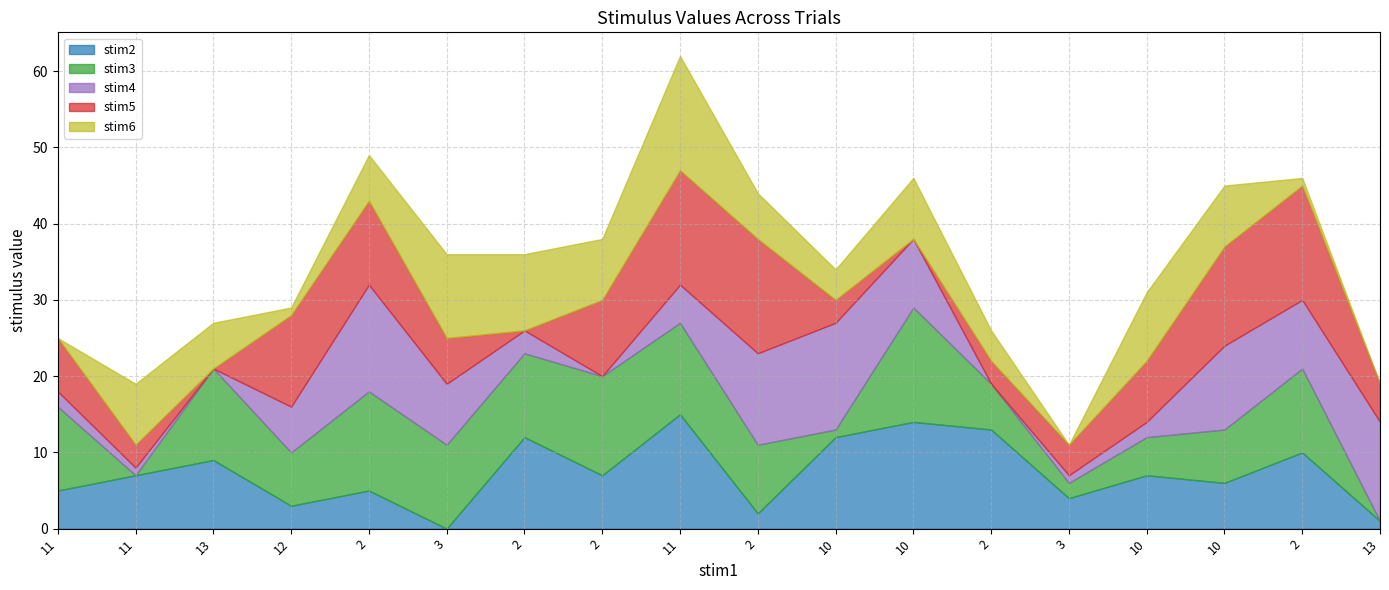

At how many categories does at least one series exceed 3?

18